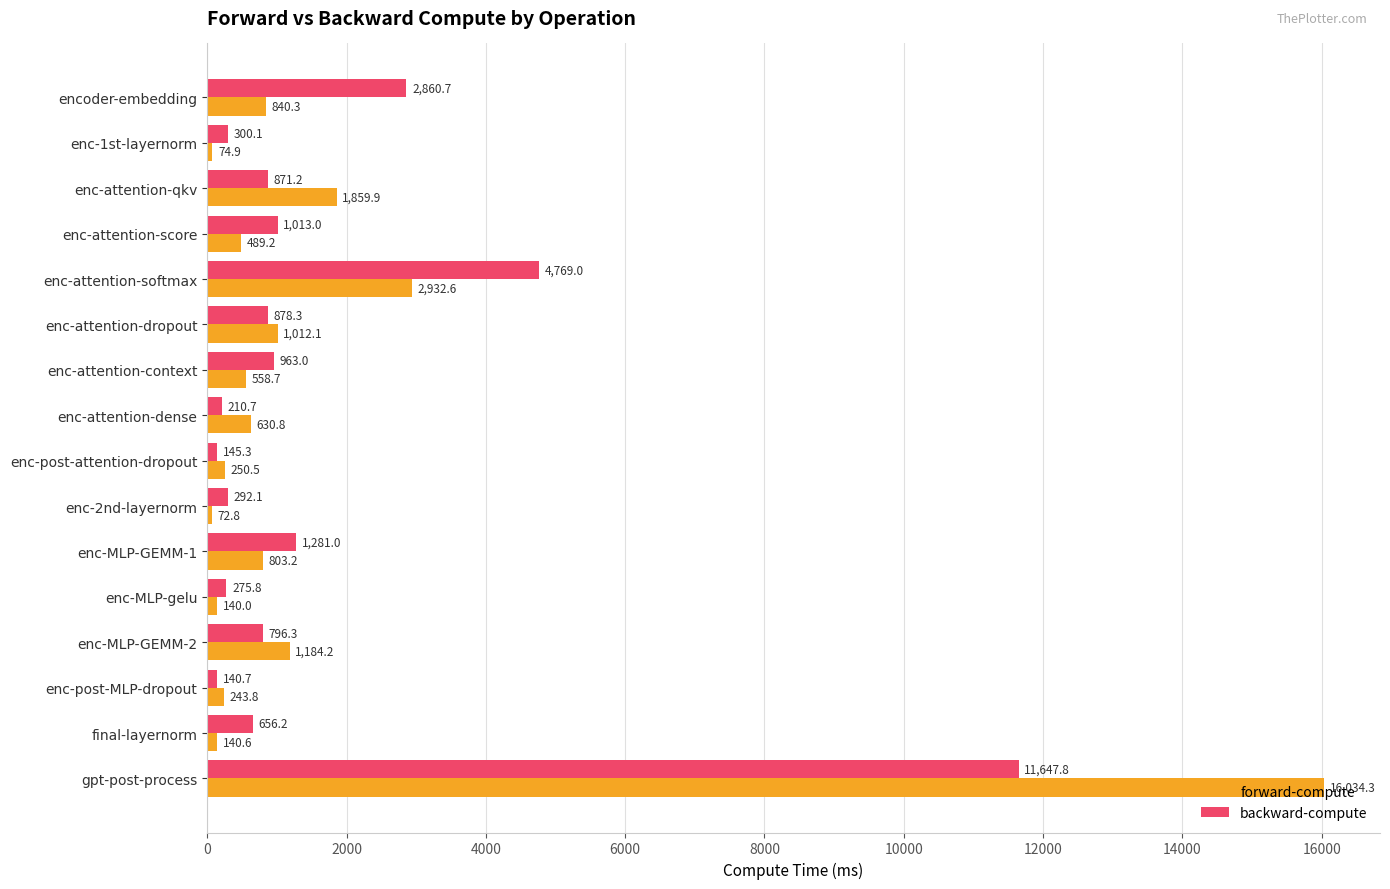

Which series has the largest range (max minus min)?

forward-compute